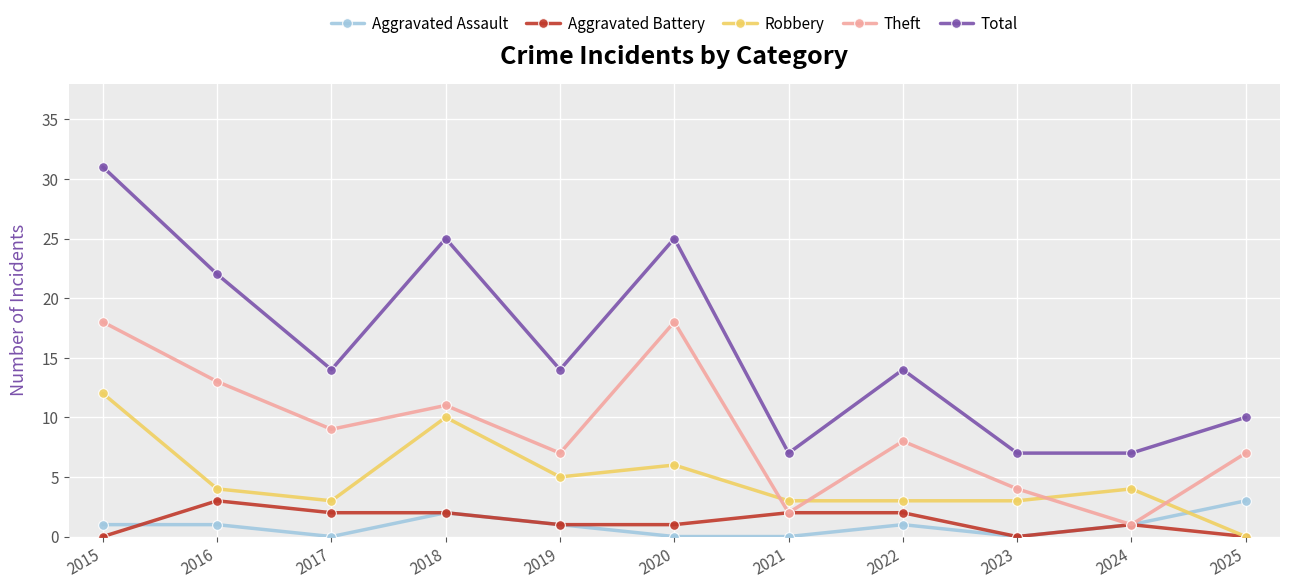

True or false: Aggravated Assault and Total intersect in this chart.

False